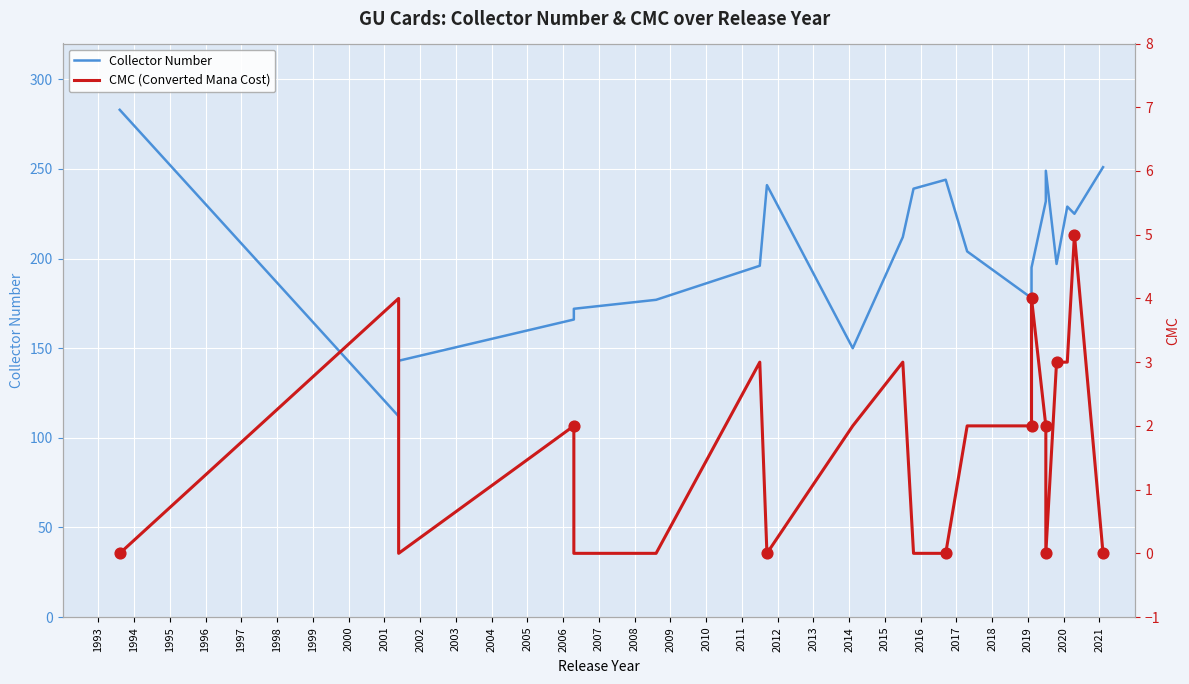

At which category is the sum across all series the highest?

1993